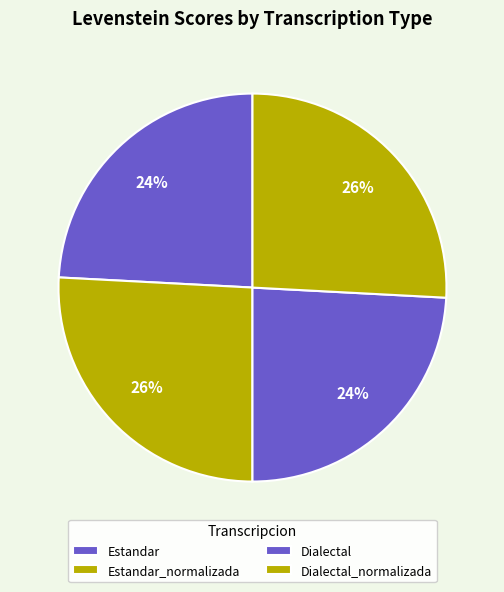

Does any single category account for the majority?

No